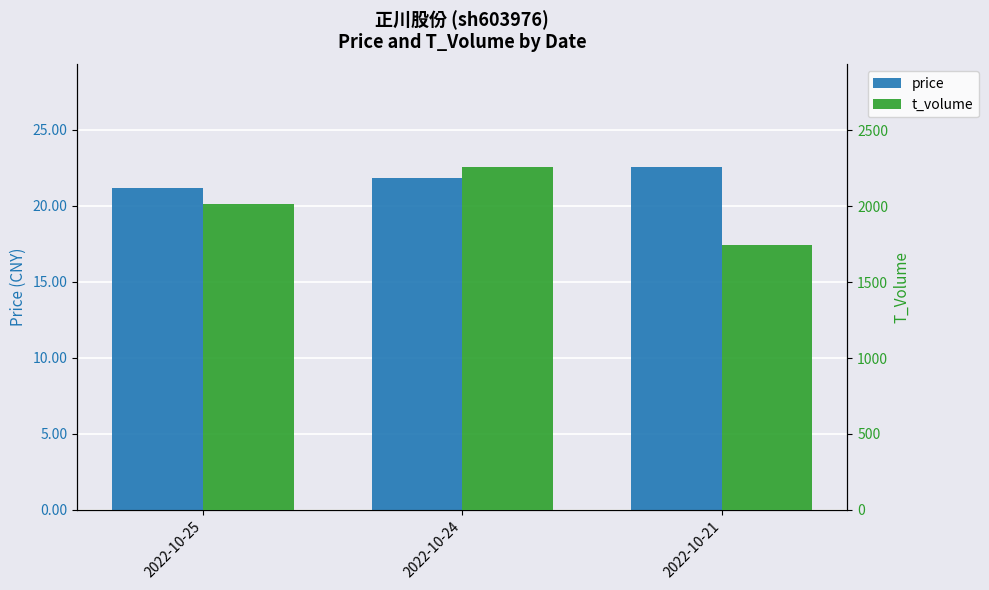

Count the t_volume values in the range 1747 to 2257.

3